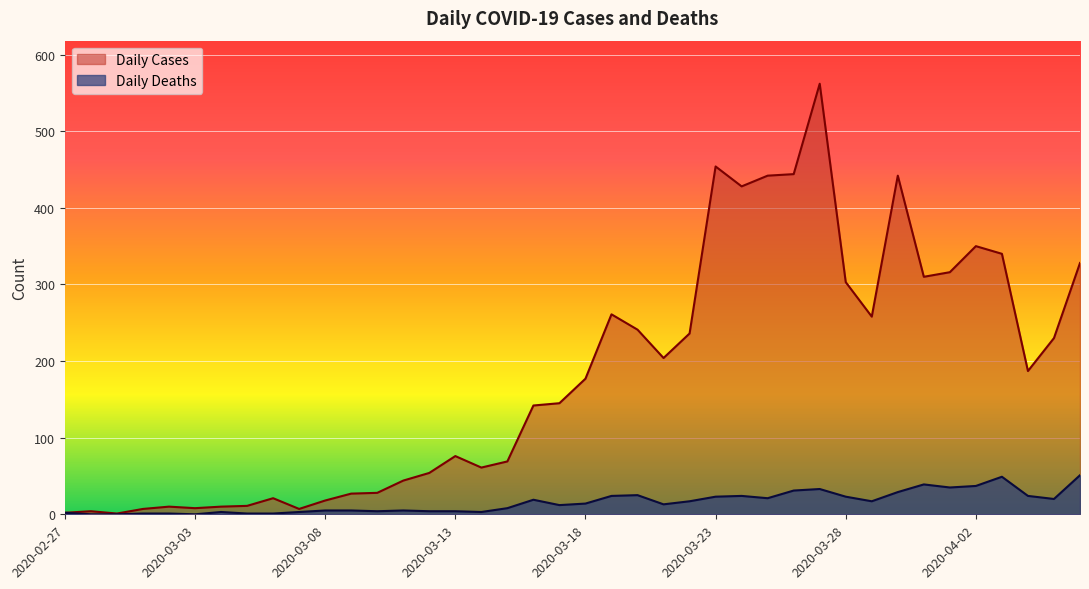

What is the difference between the maximum and minimum values in the Daily Deaths series?

51